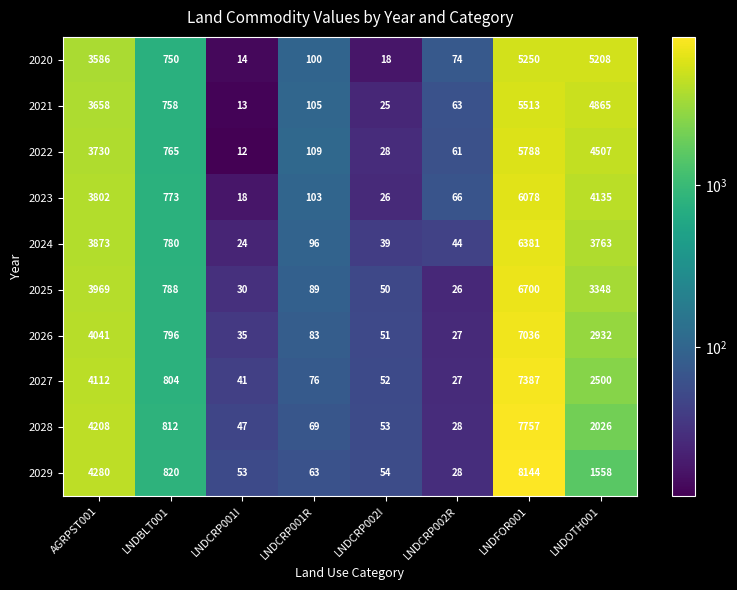

What is the total value across all series at LNDCRP001R?

893